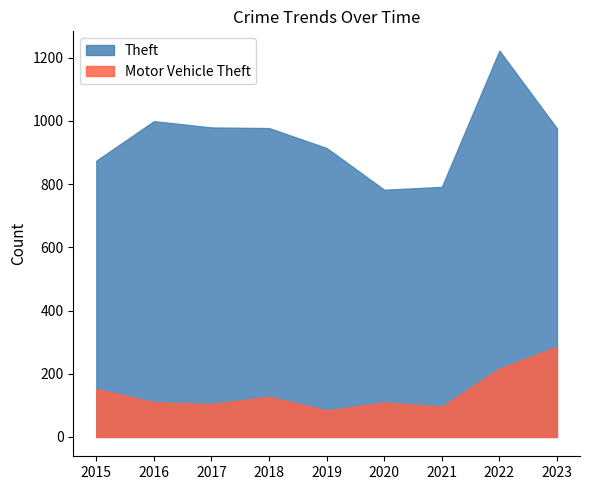

What is the difference between the maximum and minimum values in the Motor Vehicle Theft series?

201